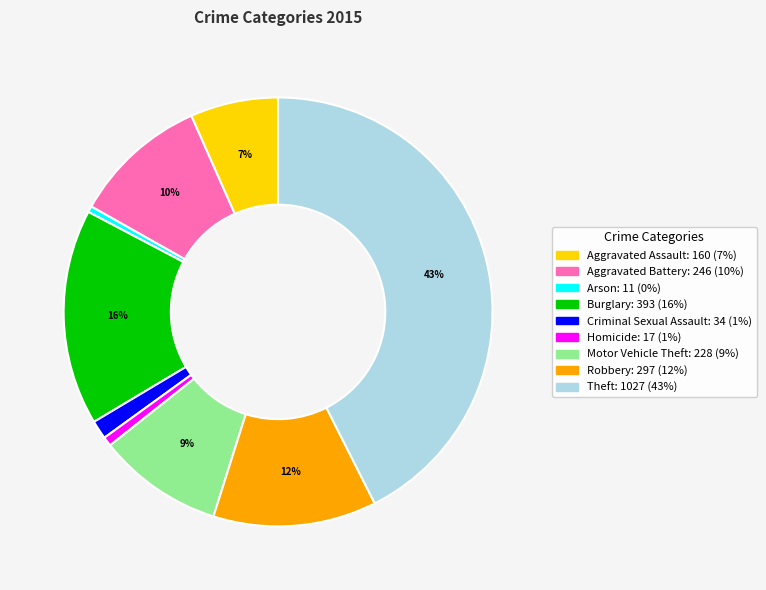

Does Motor Vehicle Theft account for over 50% of the chart?

No